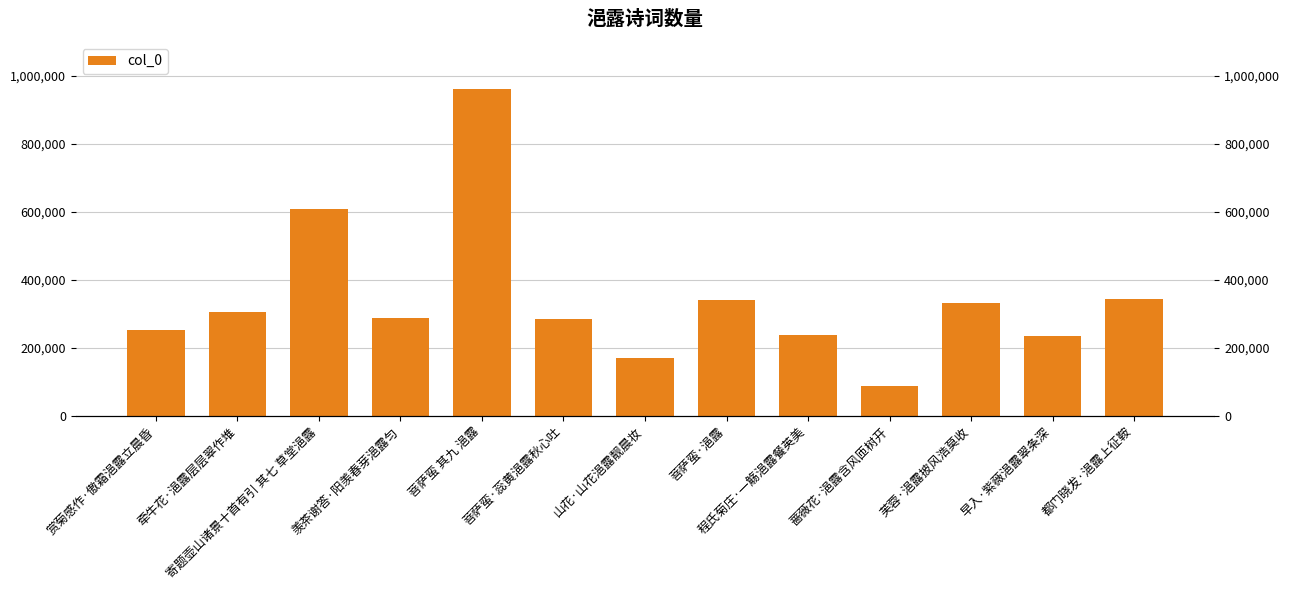

Are the bars grouped side by side (vs. stacked)?

No